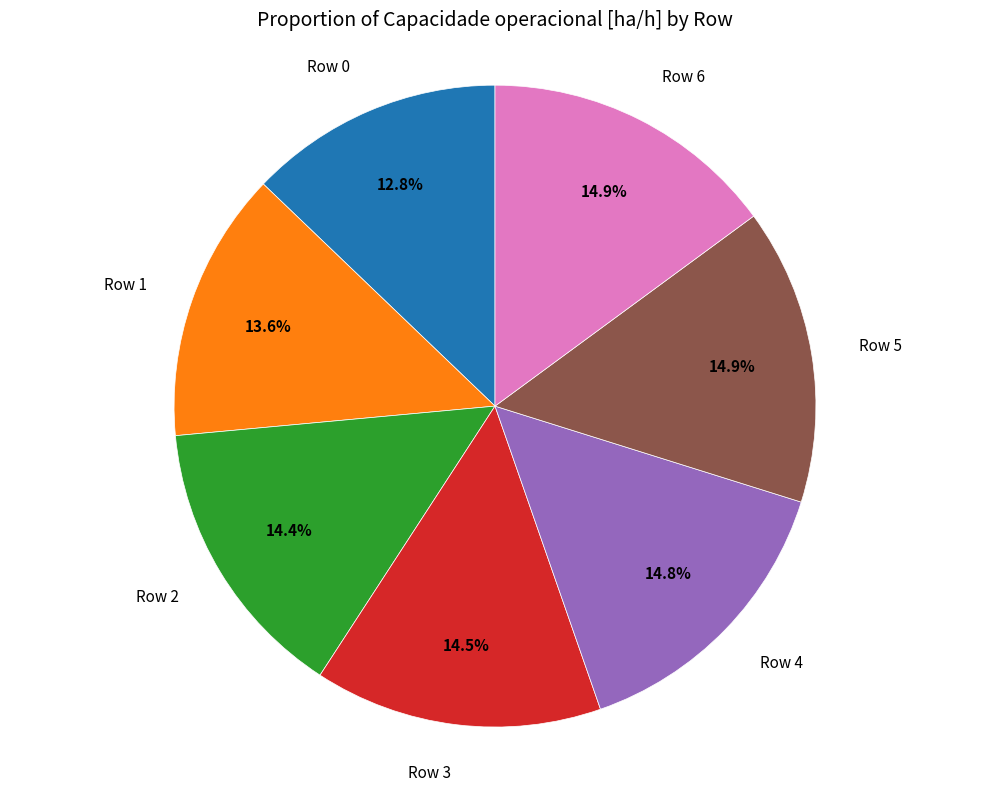

Is there any slice that represents more than half of the pie?

No